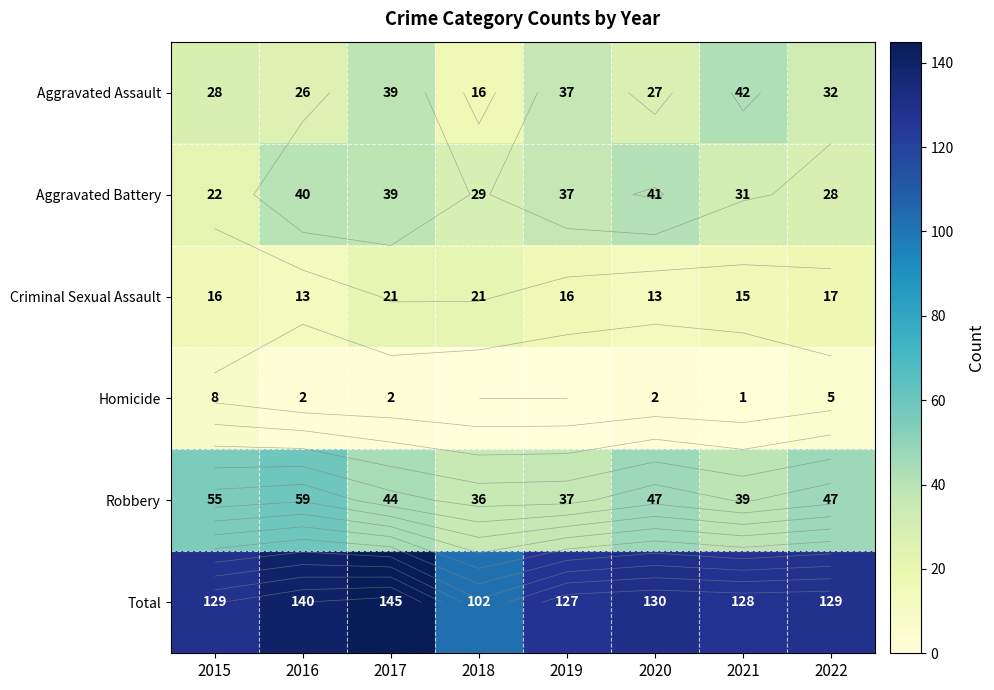

What is the difference between the maximum and minimum values in the Aggravated Battery series?

19